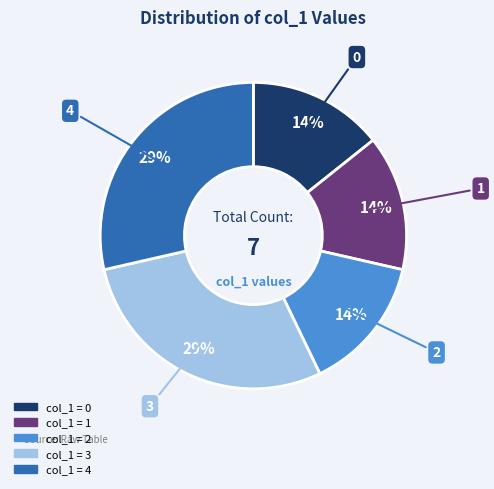

Does any single category account for the majority?

No